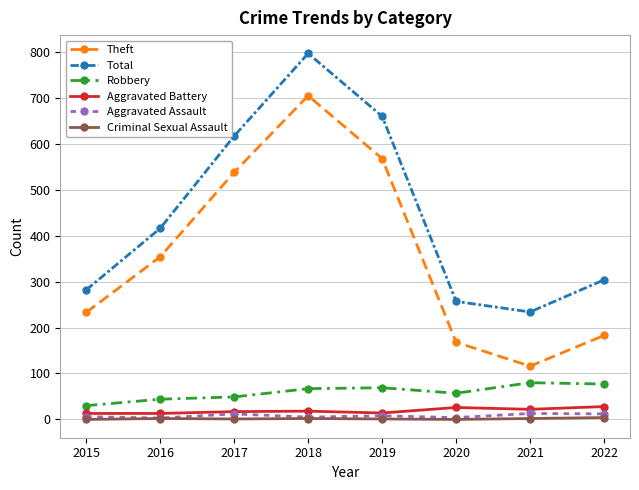

True or false: Criminal Sexual Assault and Theft cross at least once.

False